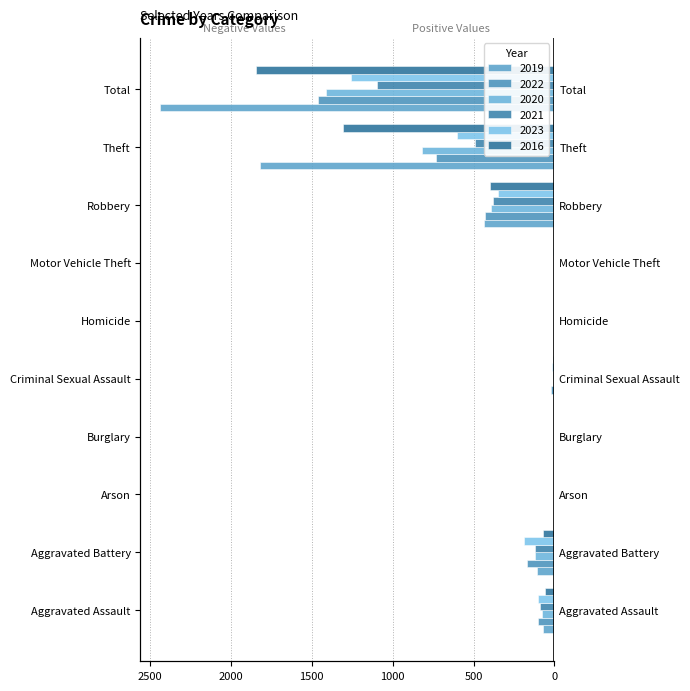

How many values in the 2021 series are below -10?

5